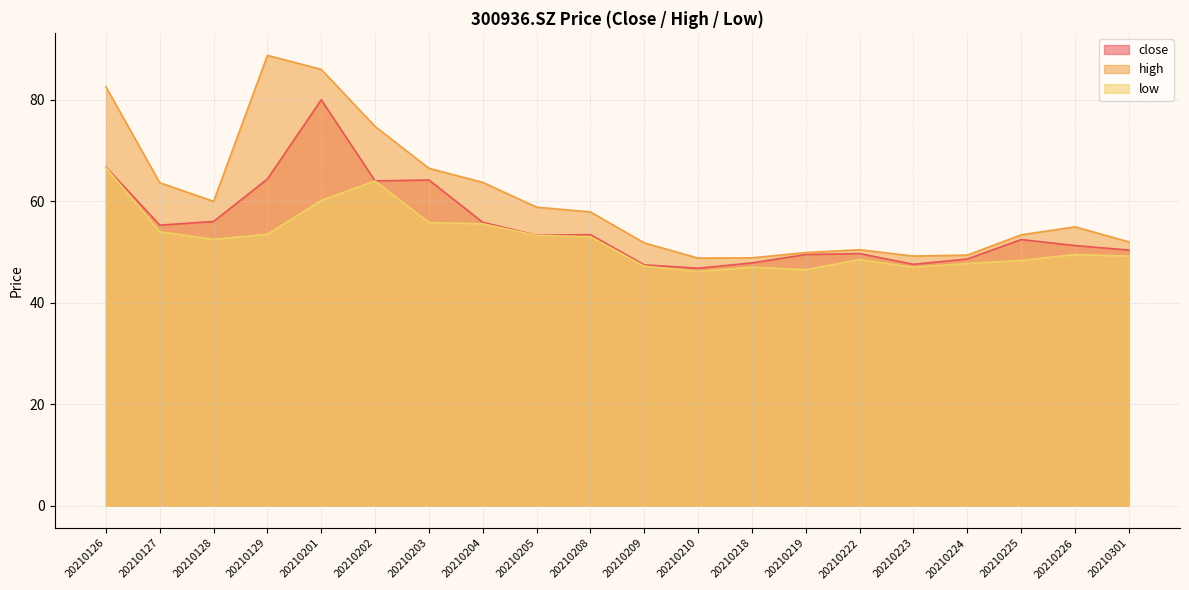

How many lines are shown in the chart?

3